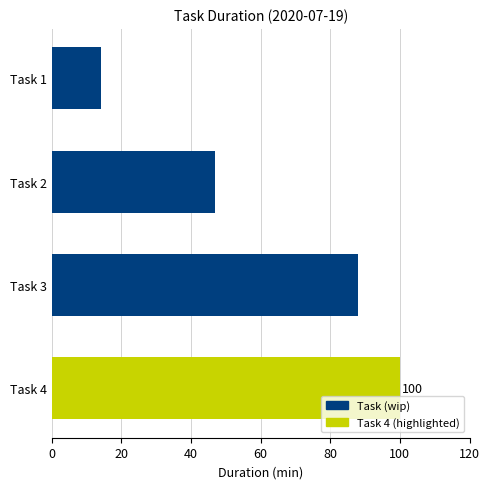

What is the change in value from Task 2 to Task 3?

+41